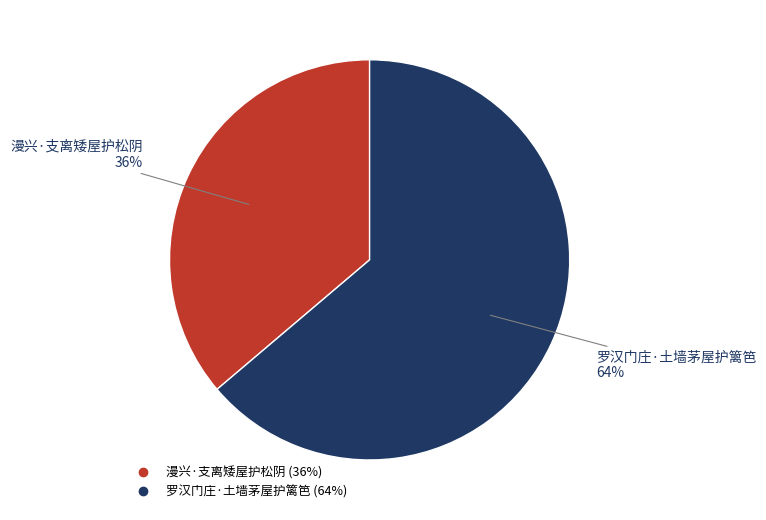

The 罗汉门庄·土墙茅屋护篱笆 slice represents 76% of the pie. True or false?

False